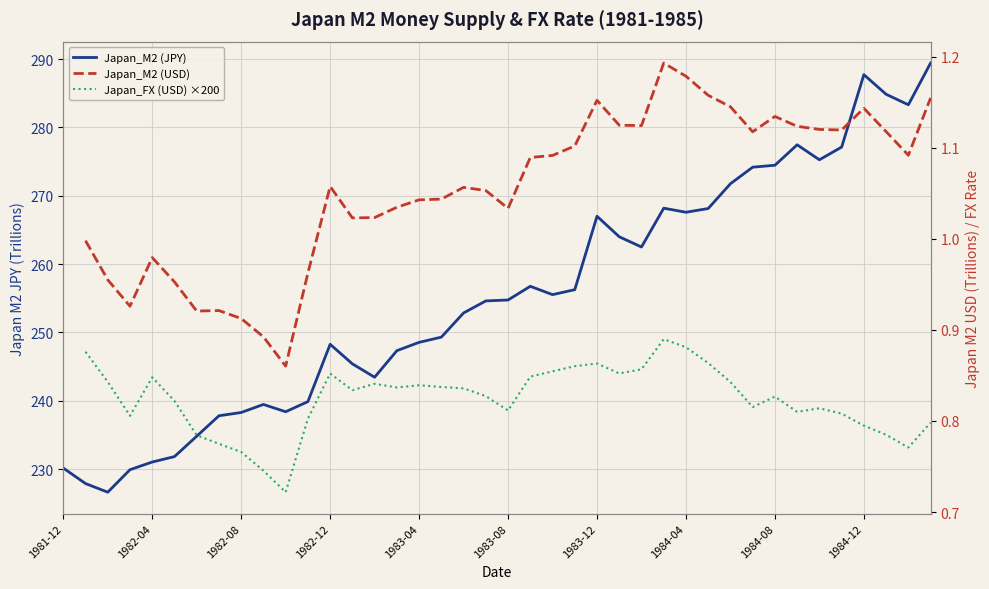

Which series has the largest total across all categories?

Japan_M2 (JPY)